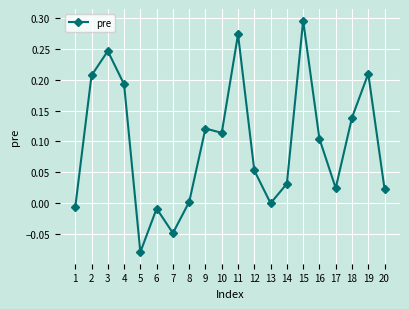

Where is the first local minimum?

5